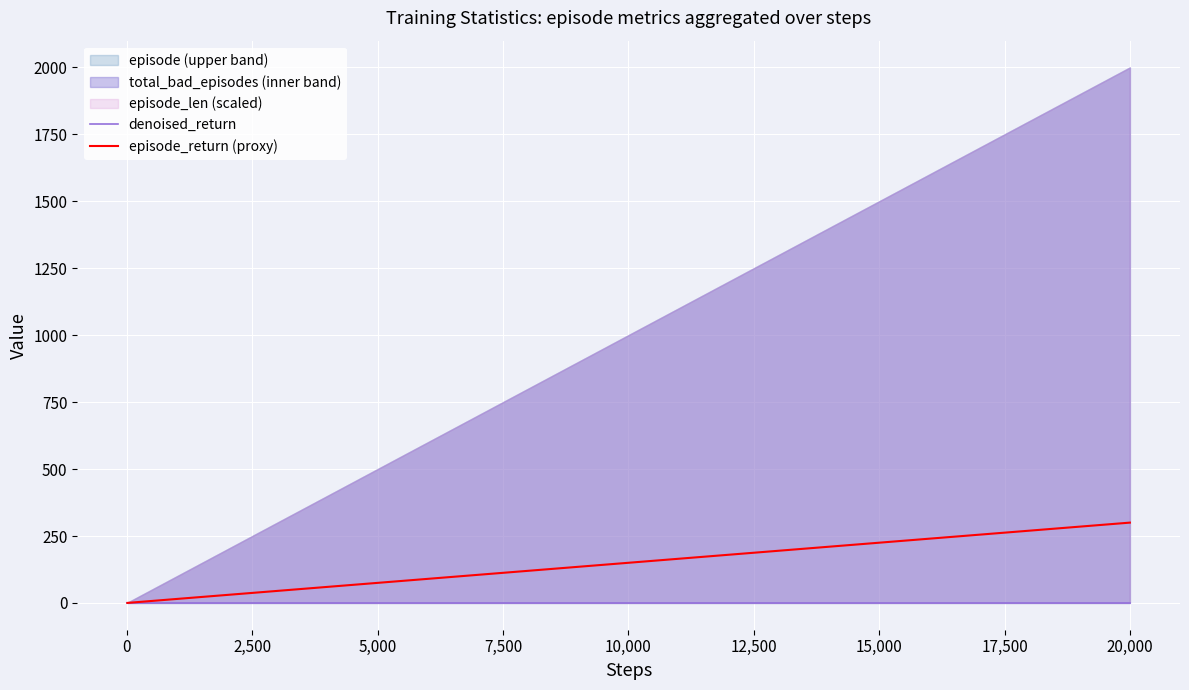

True or false: denoised_return and episode_return (proxy) intersect in this chart.

False